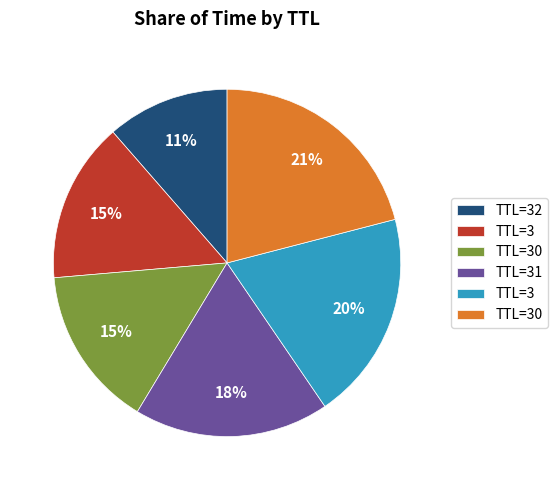

To the nearest percent, what is the difference between the largest and smallest slice percentages?

10%